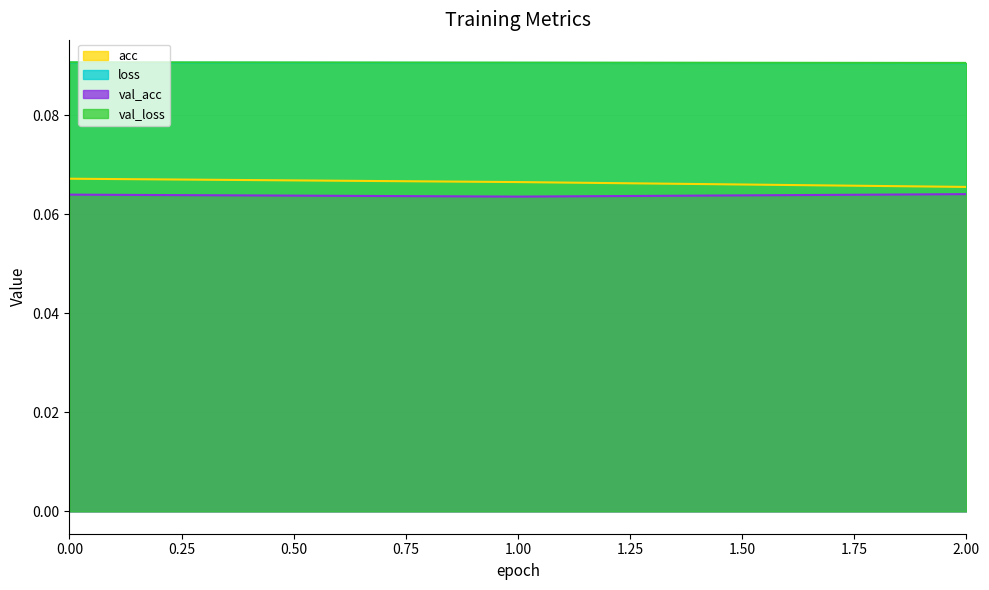

Reading left to right, transcribe all the data shown in this chart.

acc: 0=0.1	1=0.1	2=0.1
loss: 0=0.1	1=0.1	2=0.1
val_acc: 0=0.1	1=0.1	2=0.1
val_loss: 0=0.1	1=0.1	2=0.1